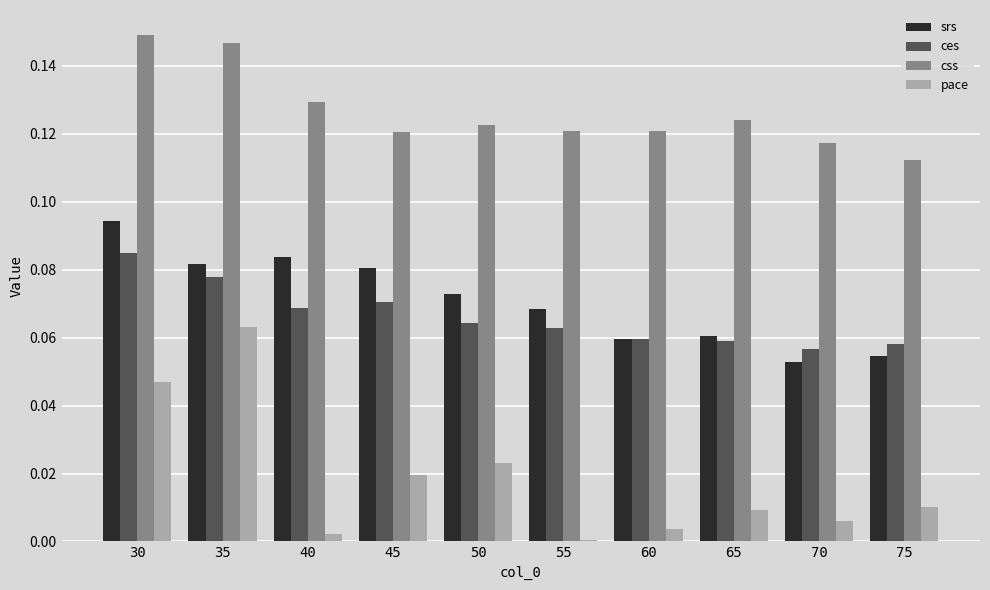

Count the number of data series in this chart.

4